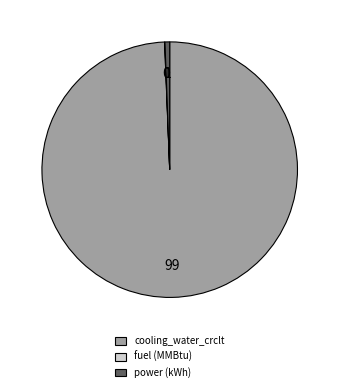

True or false: power (kWh) accounts for 13% of the total.

False